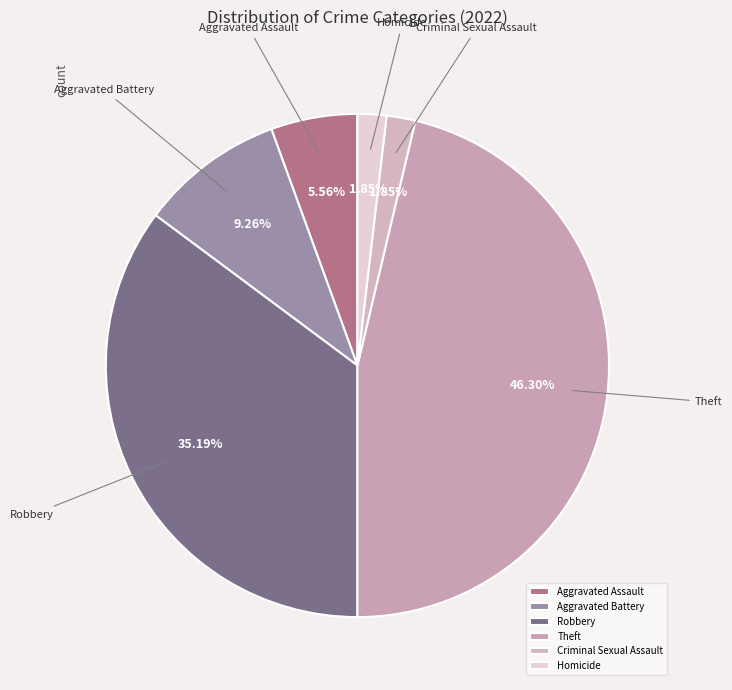

Does any single category account for the majority?

No